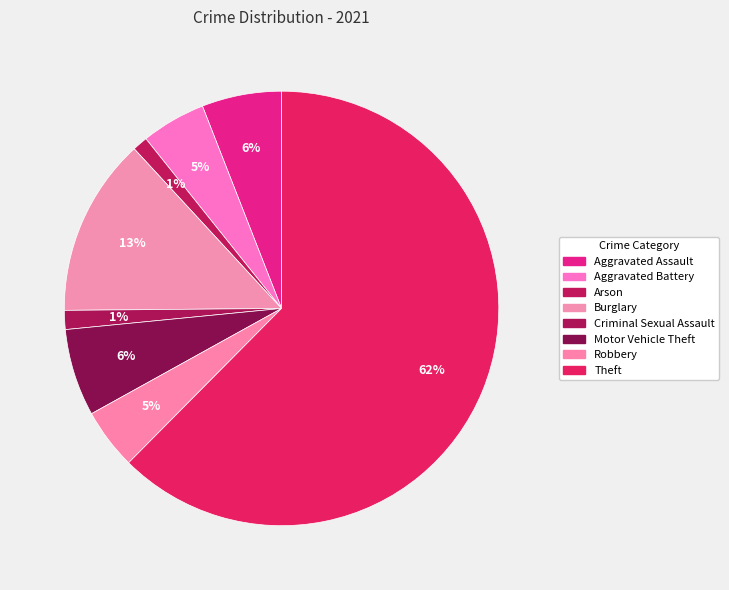

How many slices are in this pie chart?

8